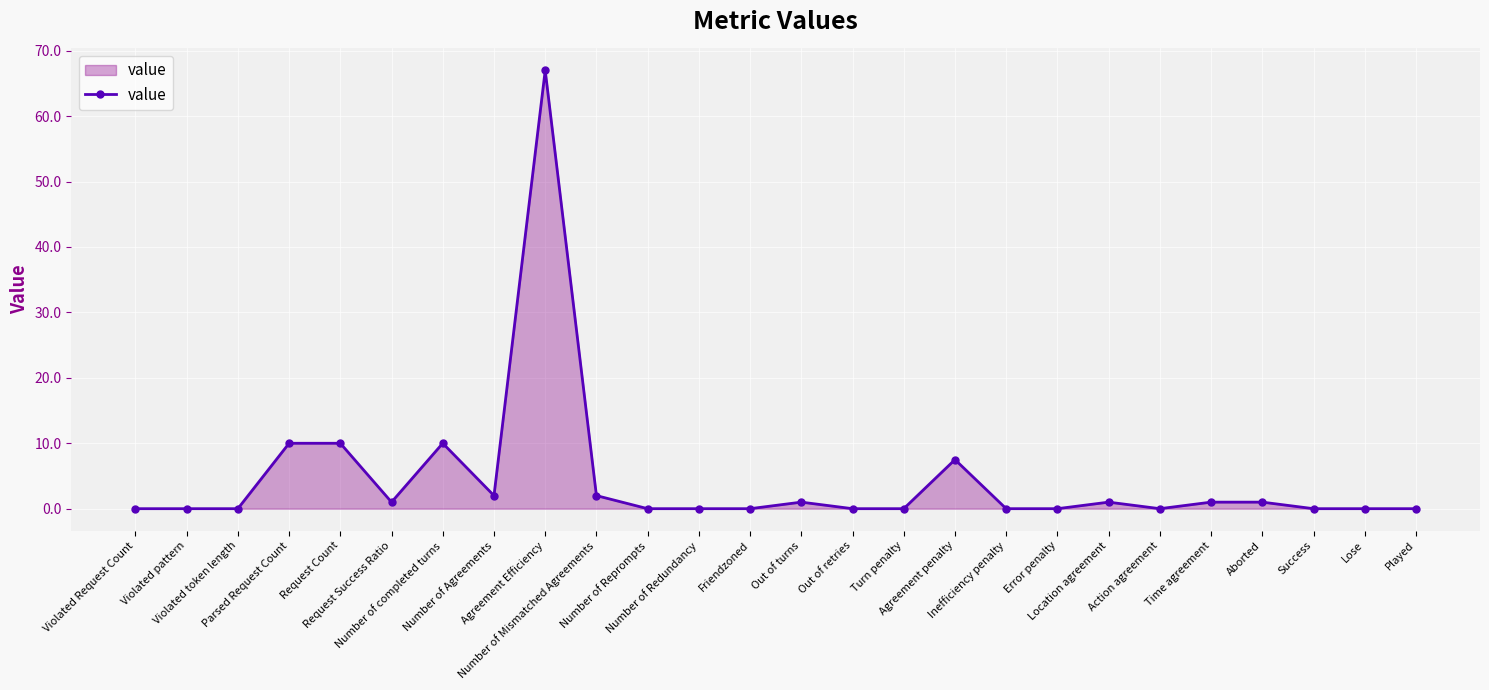

What is the maximum value shown in the chart?

67.0